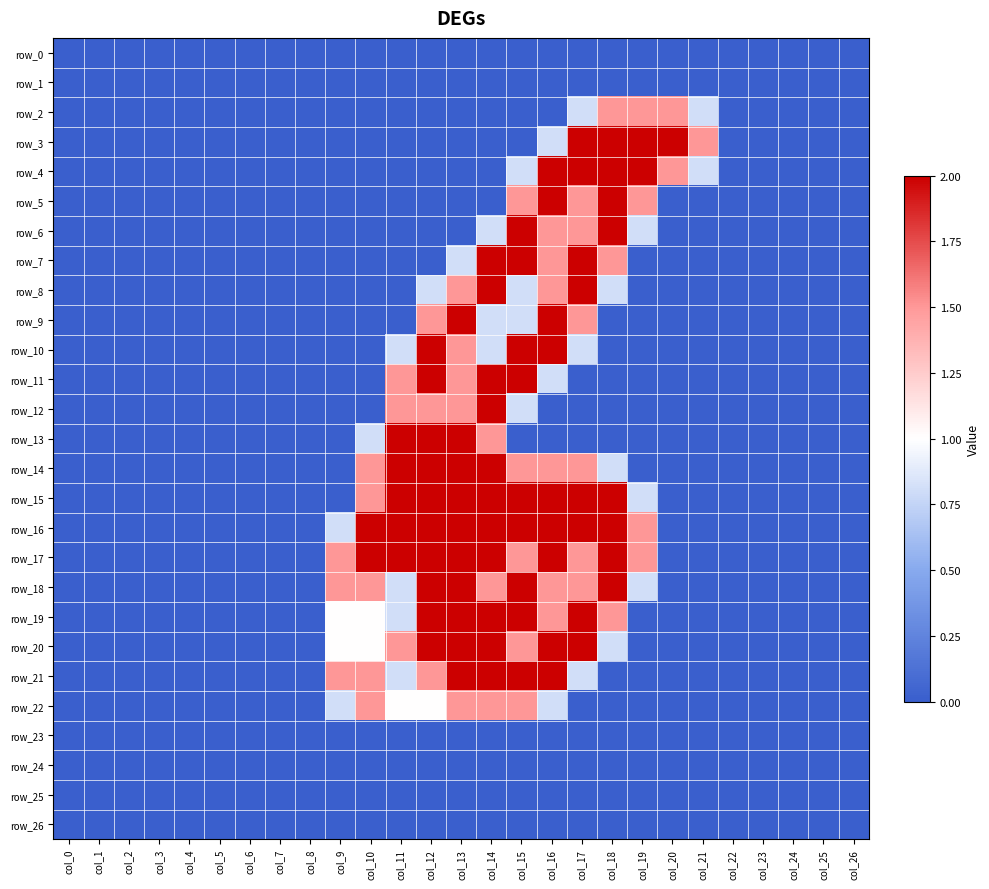

Read the row_18 value at col_17.

1.5